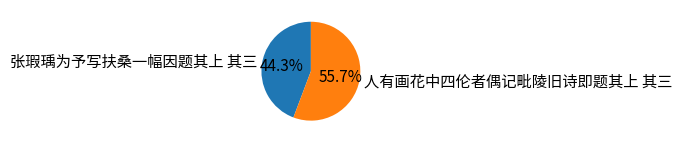

To the nearest percent, what is the average slice percentage?

50%